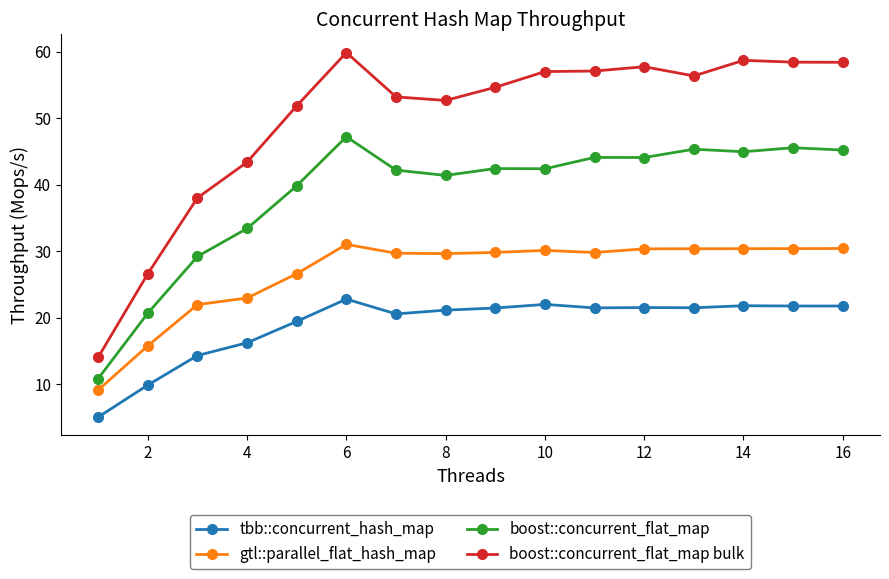

True or false: boost::concurrent_flat_map and tbb::concurrent_hash_map cross at least once.

False